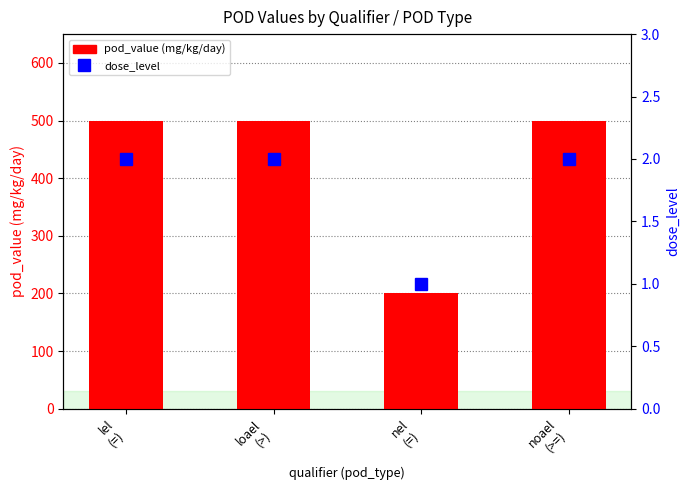

What is the smallest value displayed?

1